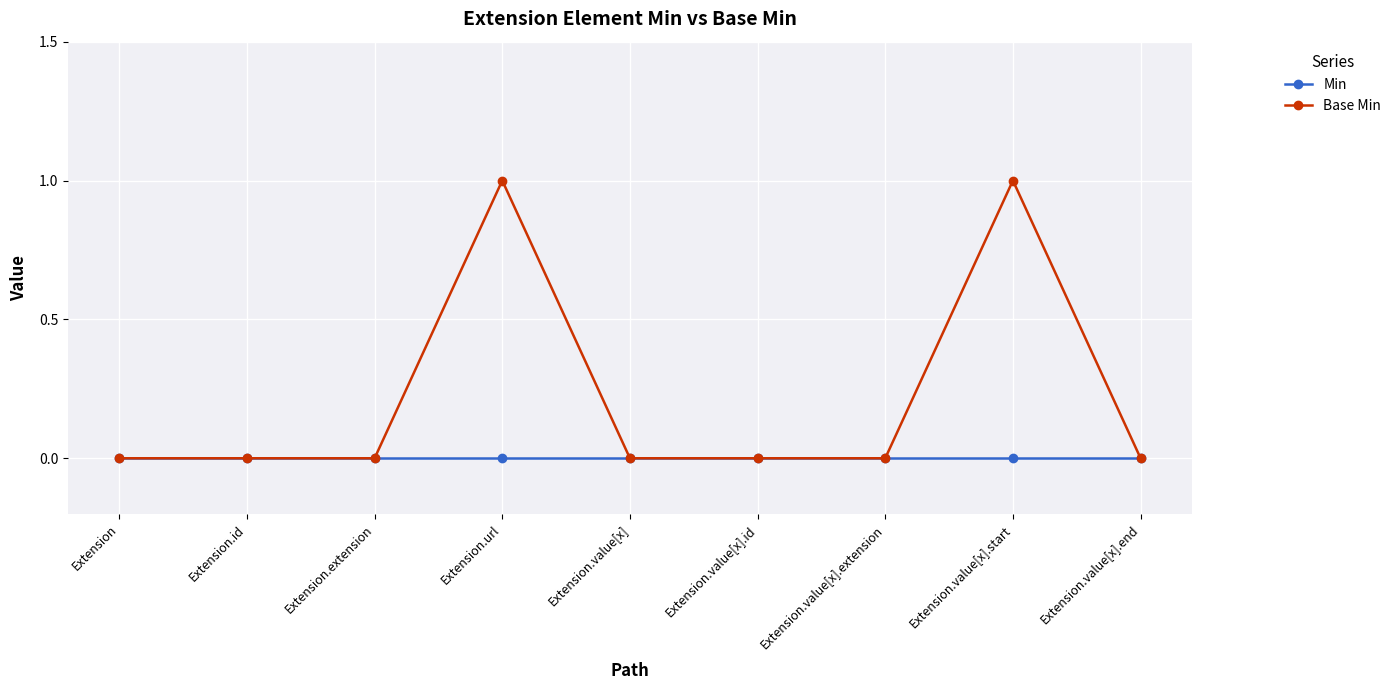

Reading left to right, transcribe all the data shown in this chart.

Min: Extension=0	Extension.id=0	Extension.extension=0	Extension.url=0	Extension.value[x]=0	Extension.value[x].id=0	Extension.value[x].extension=0	Extension.value[x].start=0	Extension.value[x].end=0
Base Min: Extension=0	Extension.id=0	Extension.extension=0	Extension.url=1	Extension.value[x]=0	Extension.value[x].id=0	Extension.value[x].extension=0	Extension.value[x].start=1	Extension.value[x].end=0